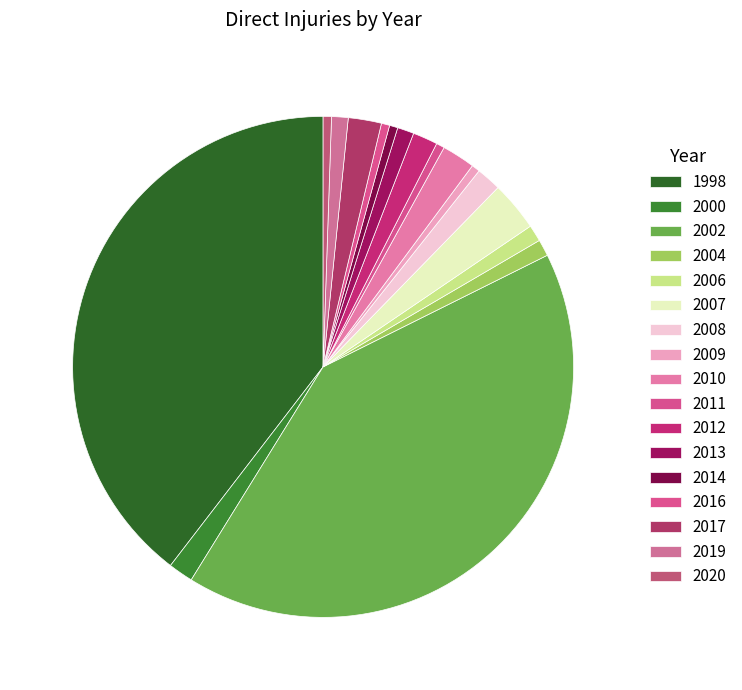

To the nearest percent, what is the difference between the largest and smallest slice percentages?

41%